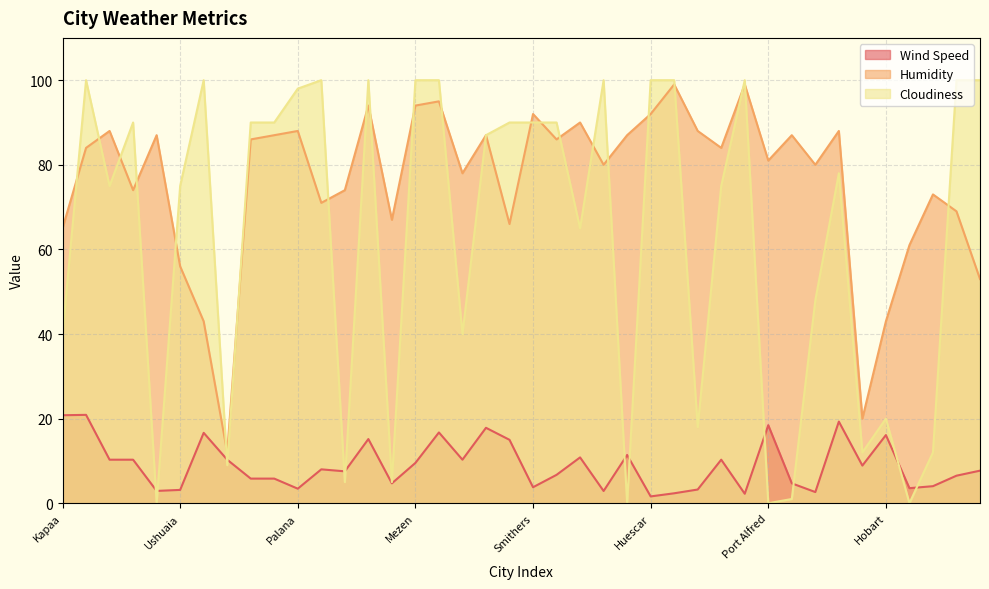

Reading left to right, what are all the values shown in this chart?

Wind Speed: 20.8	20.9	10.3	10.3	2.9	3.1	16.6	10.3	5.8	5.8	3.4	8.0	7.5	15.2	4.7	9.5	16.7	10.3	17.8	15.0	3.8	6.7	10.8	2.9	11.4	1.6	2.4	3.2	10.3	2.2	18.4	4.7	2.6	19.3	8.9	16.1	3.6	4.0	6.5	7.7
Humidity: 65.0	84.0	88.0	74.0	87.0	56.0	43.0	12.0	86.0	87.0	88.0	71.0	74.0	94.0	67.0	94.0	95.0	78.0	87.0	66.0	92.0	86.0	90.0	80.0	87.0	92.0	99.0	88.0	84.0	99.0	81.0	87.0	80.0	88.0	20.0	43.0	61.0	73.0	69.0	53.0
Cloudiness: 40.0	100.0	75.0	90.0	0.0	75.0	100.0	9.0	90.0	90.0	98.0	100.0	5.0	100.0	5.0	100.0	100.0	40.0	87.0	90.0	90.0	90.0	65.0	100.0	0.0	100.0	100.0	18.0	75.0	100.0	0.0	1.0	48.0	78.0	12.0	20.0	0.0	12.0	100.0	100.0